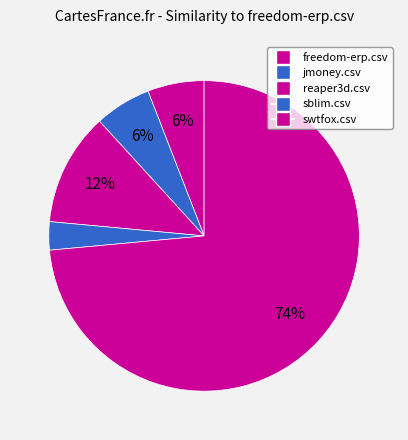

Count the number of slices in the pie.

5